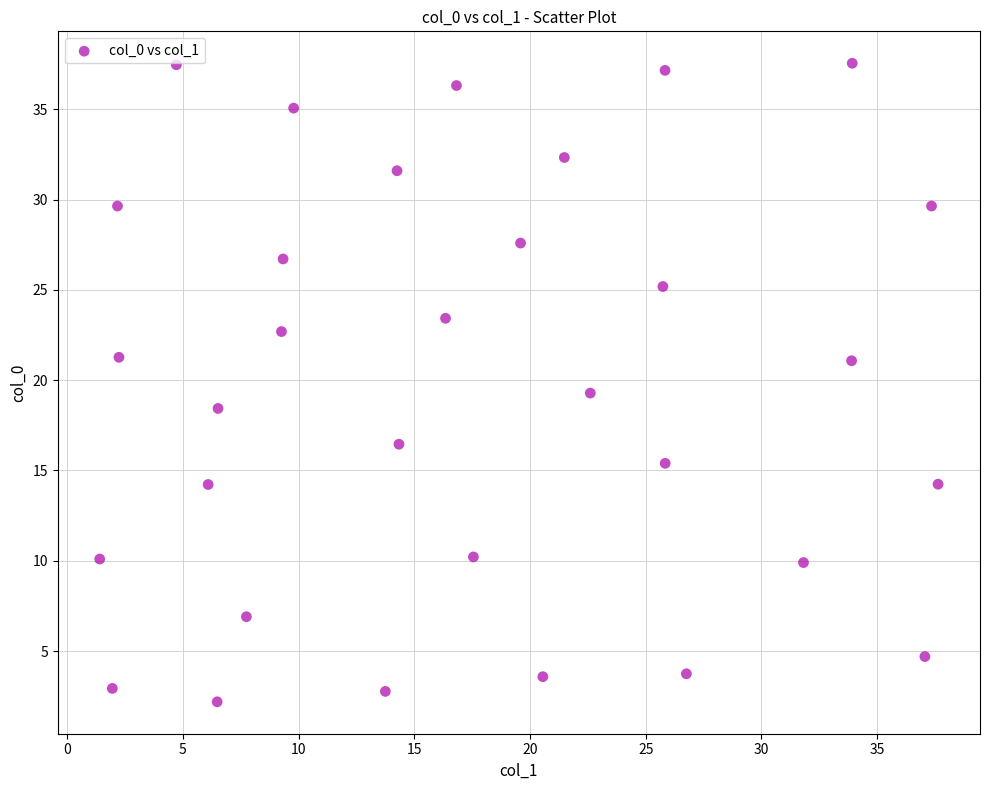

What is the range of X values (max minus min)?

36.2